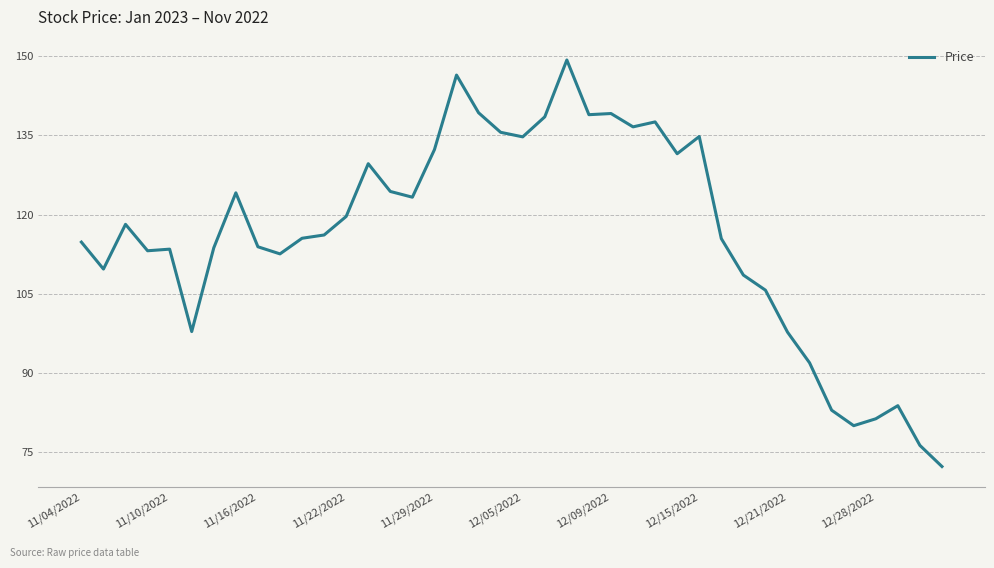

What is the greatest value displayed?

149.2